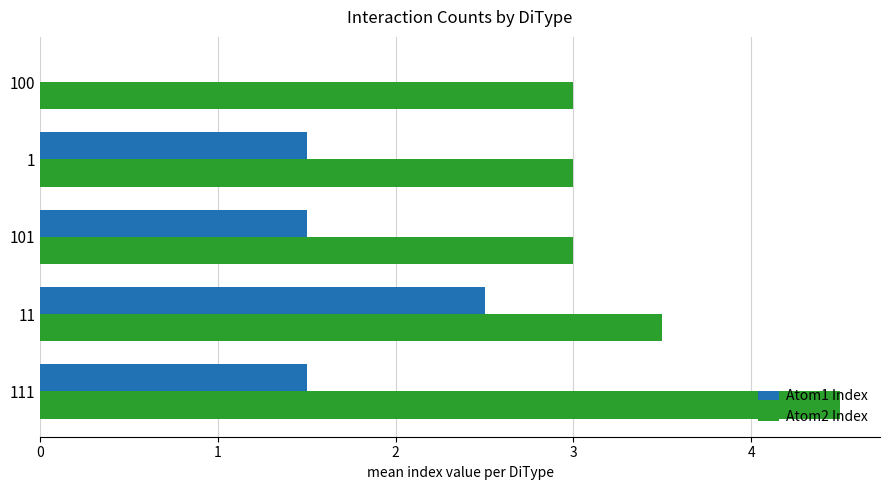

Which series changed the most between 11 and 1?

Atom1 Index